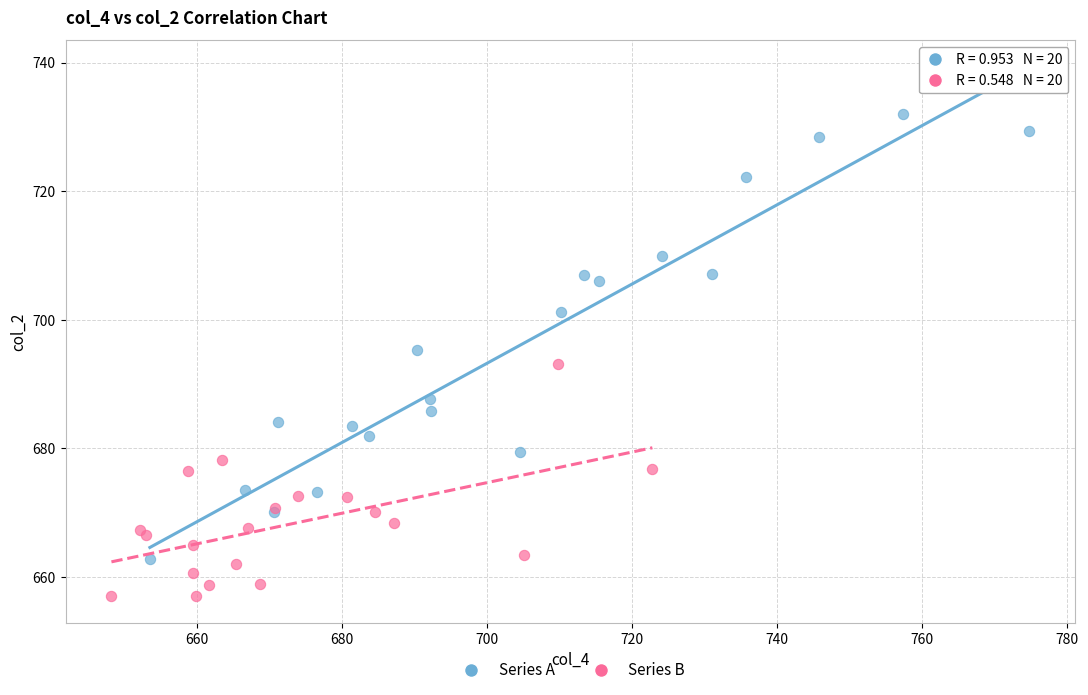

Which series contains the lowest Y value?

Series B